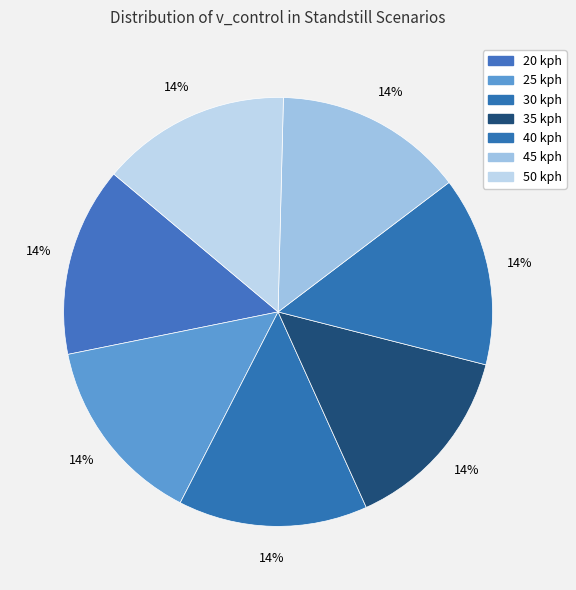

Does any single category account for the majority?

No